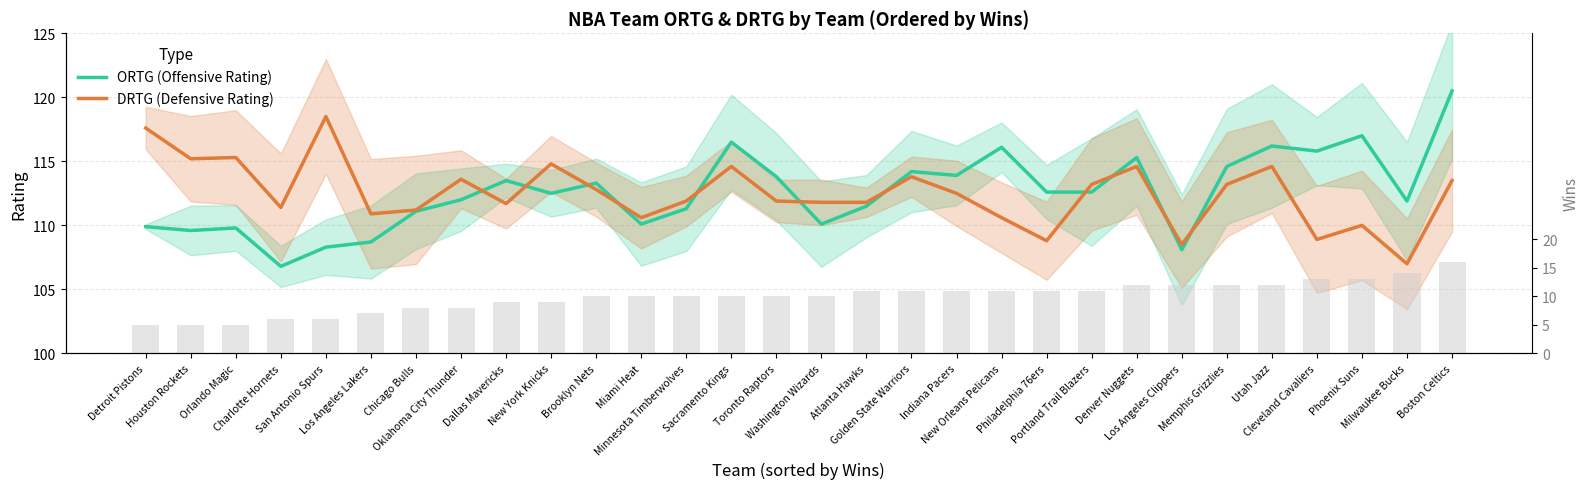

True or false: ORTG (Offensive Rating) has a value of 182.5 at New York Knicks.

False